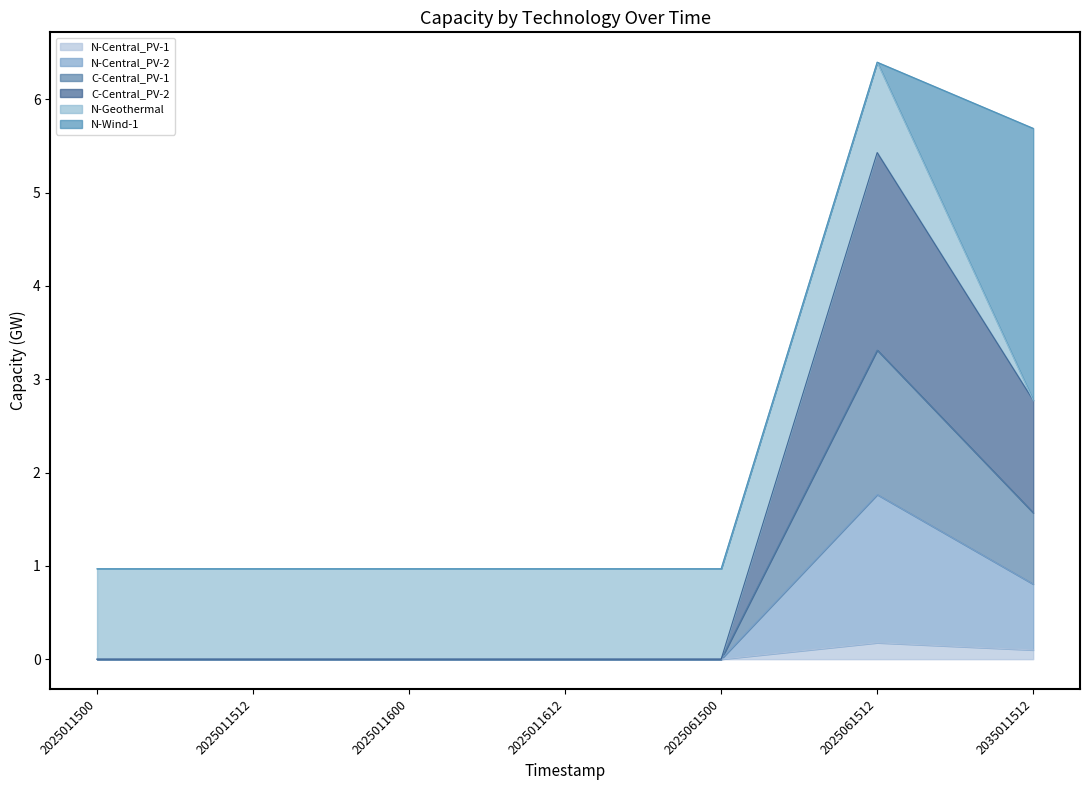

True or false: C-Central_PV-2 and C-Central_PV-1 intersect in this chart.

False